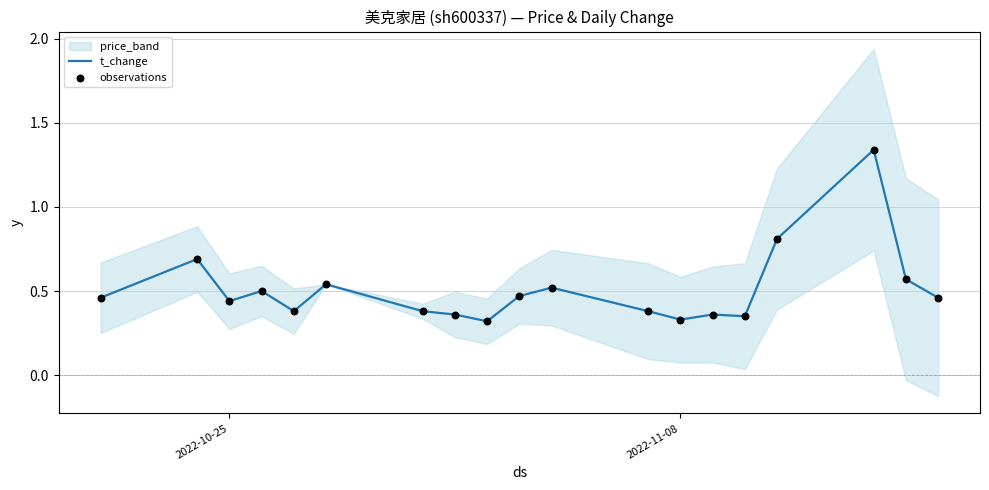

The value of t_change at 2022-10-25 is 0.1. True or false?

False